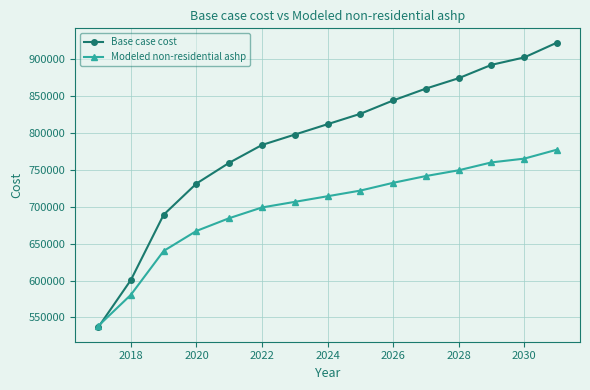

Which series has the largest range (max minus min)?

Base case cost